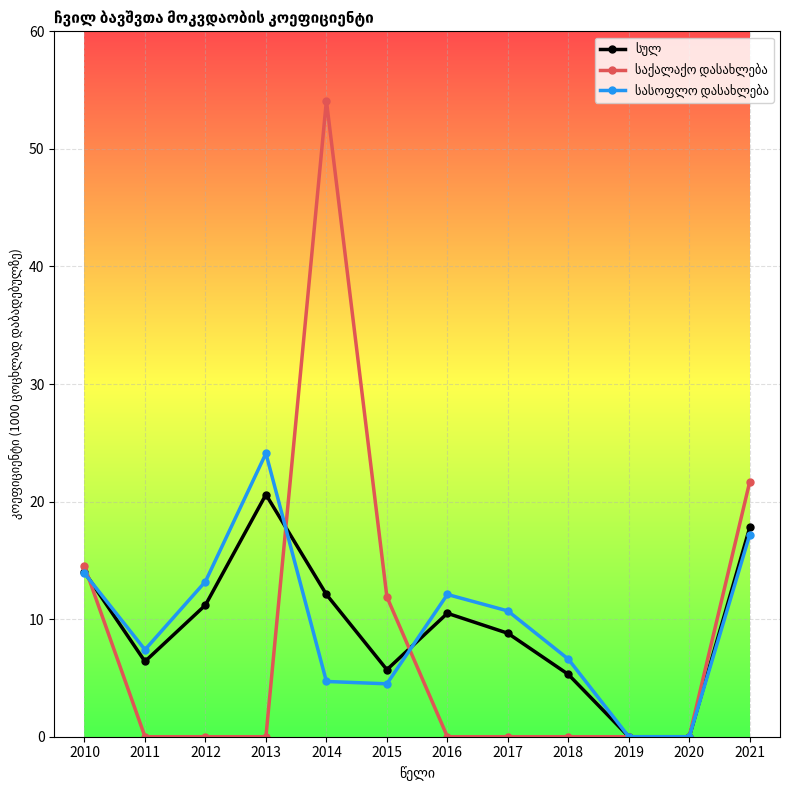

What is the total value across all series at 2010?

42.4